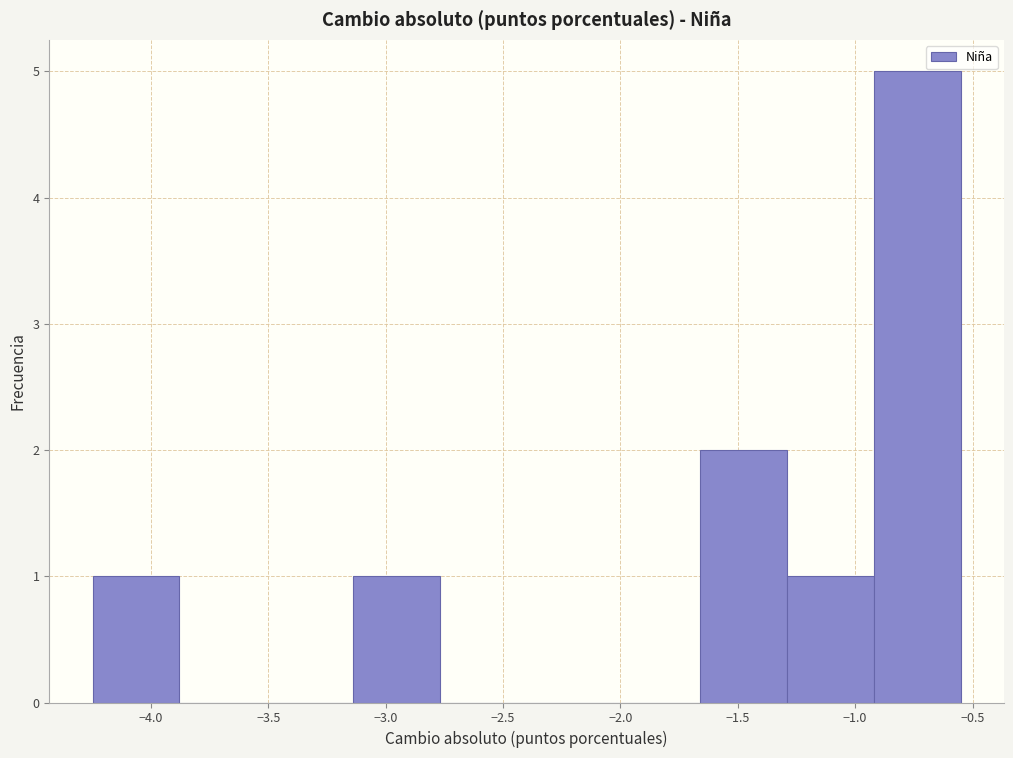

Over which range of the x-axis is the bar tallest?

-0.90 to -0.55